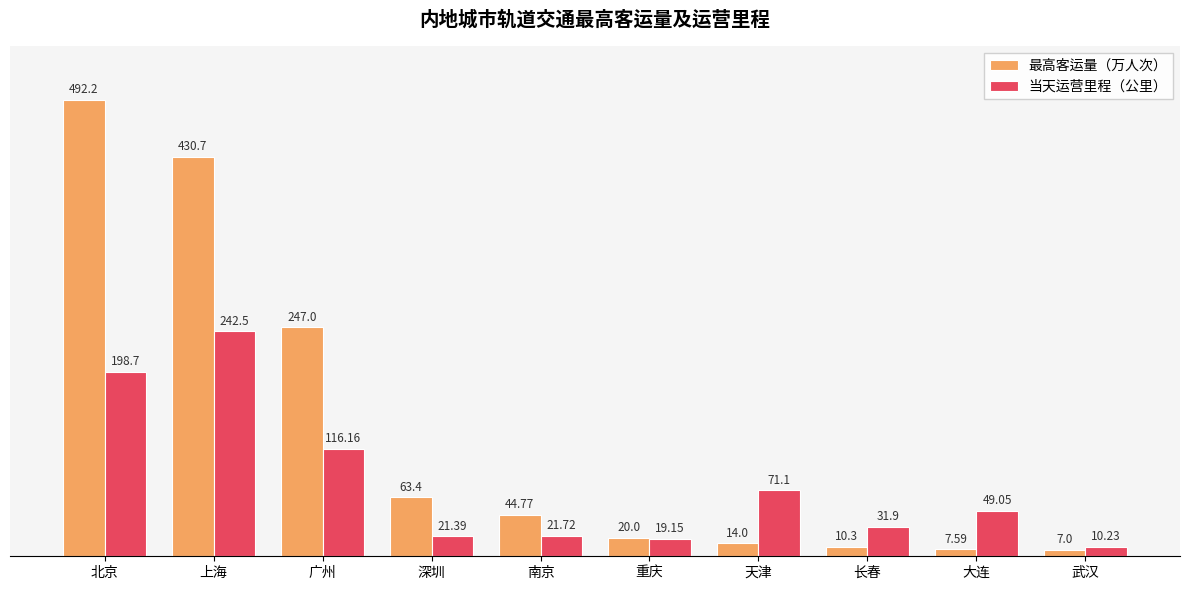

What is the label of the 7th bar from the left?

天津